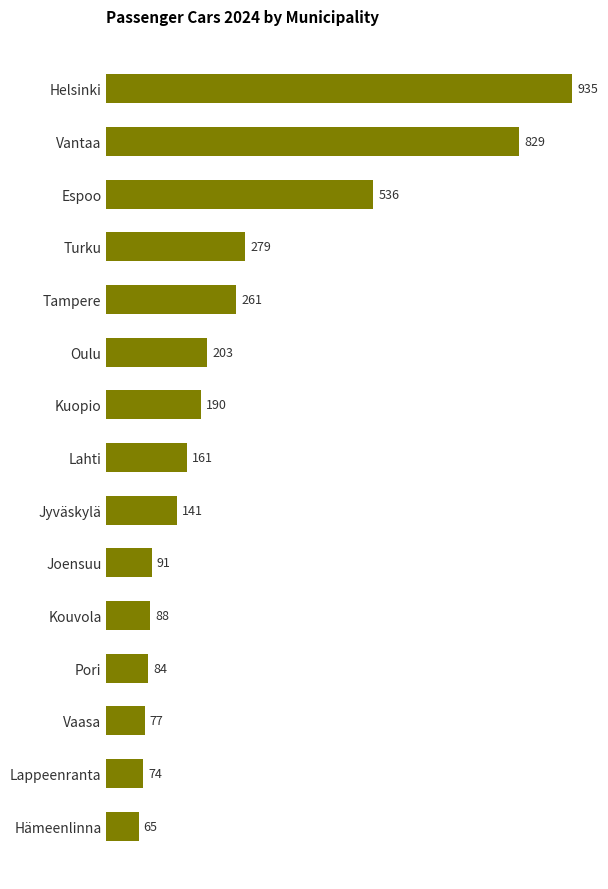

Which has a higher value, Vantaa or Espoo?

Vantaa